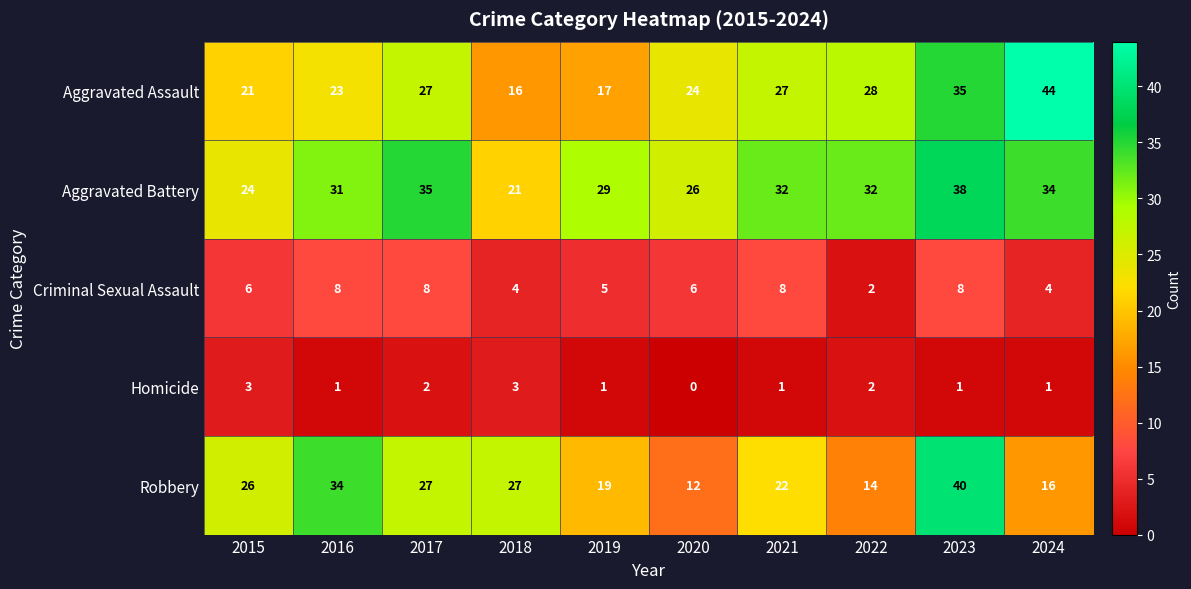

What is the total value across all series at 2019?

71